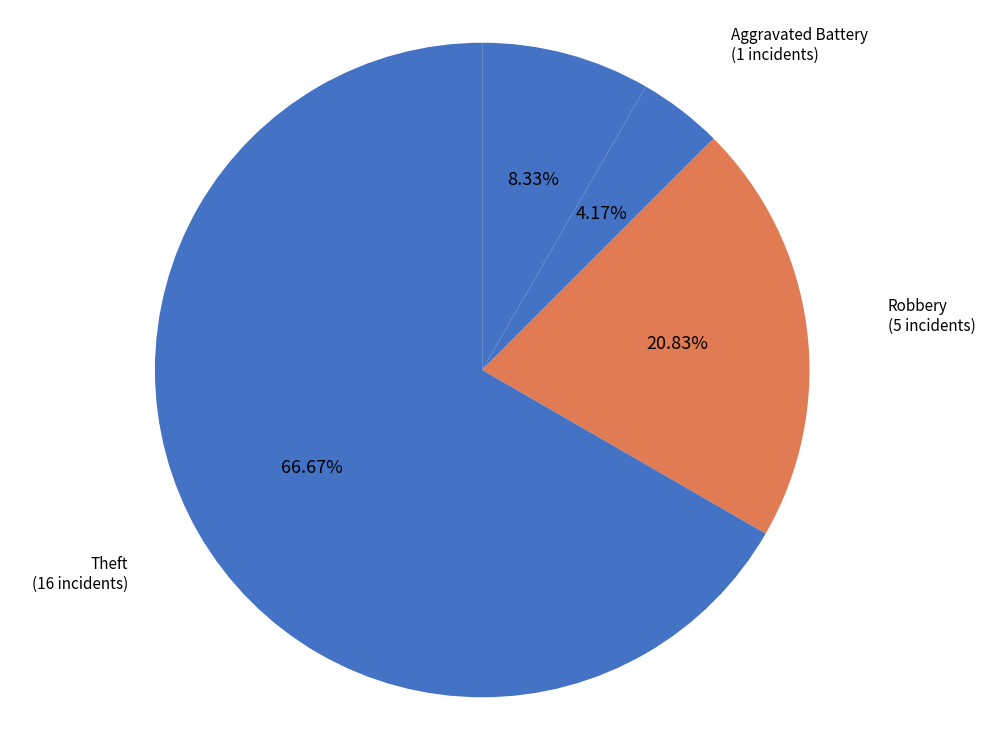

How many segments does this pie chart have?

4